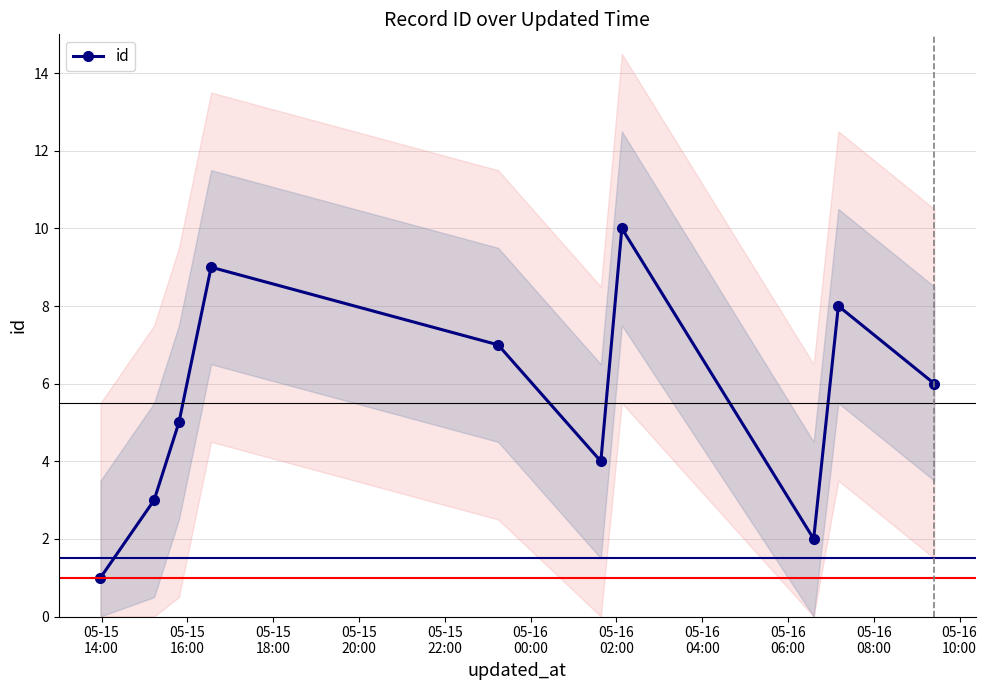

In id, how many points are lower than both neighbors (excluding endpoints)?

2